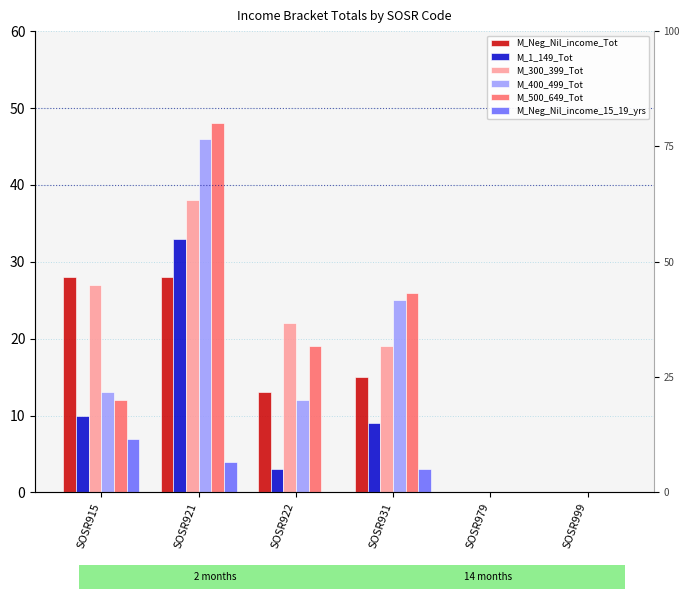

What is the difference between the second highest and second lowest values in the M_Neg_Nil_income_15_19_yrs series?

4